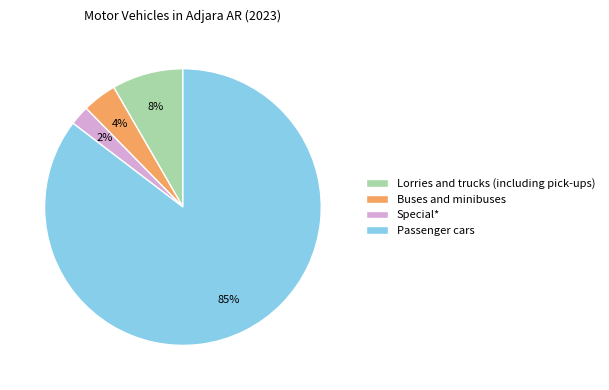

Rank the categories by value from highest to lowest.

Passenger cars, Lorries and trucks (including pick-ups), Buses and minibuses, Special*